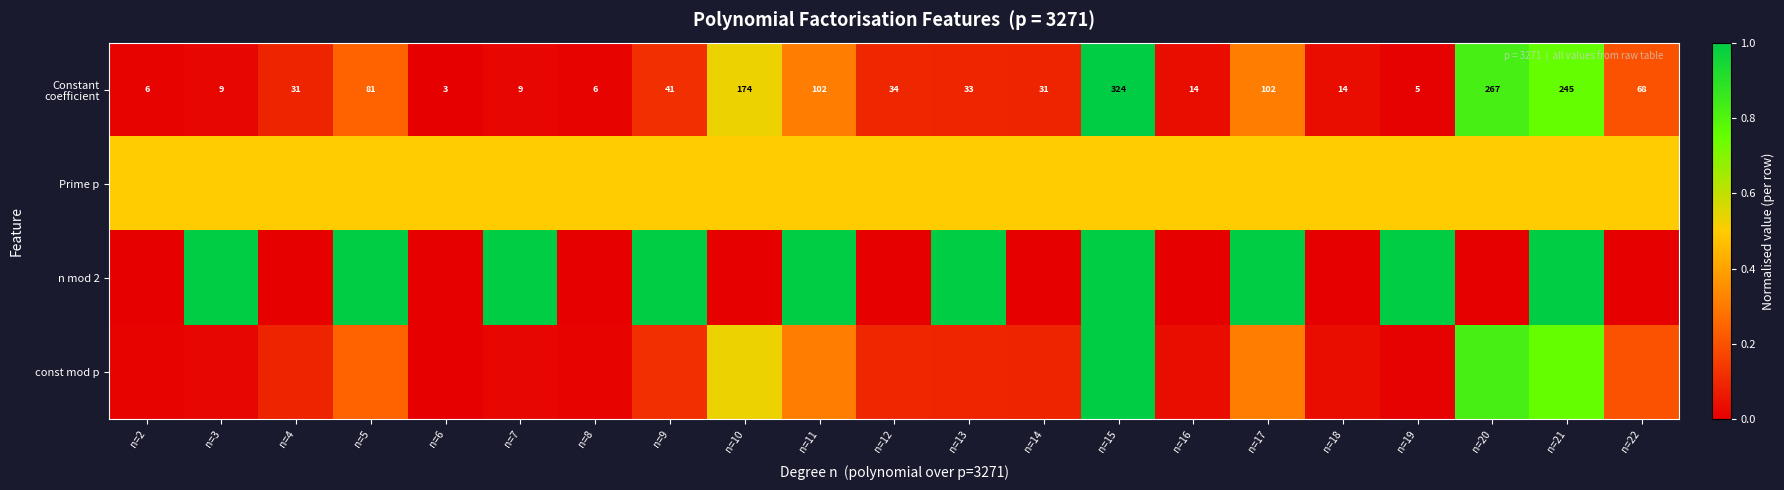

The Constant coefficient series shows 0.0 at n=3. True or false?

True